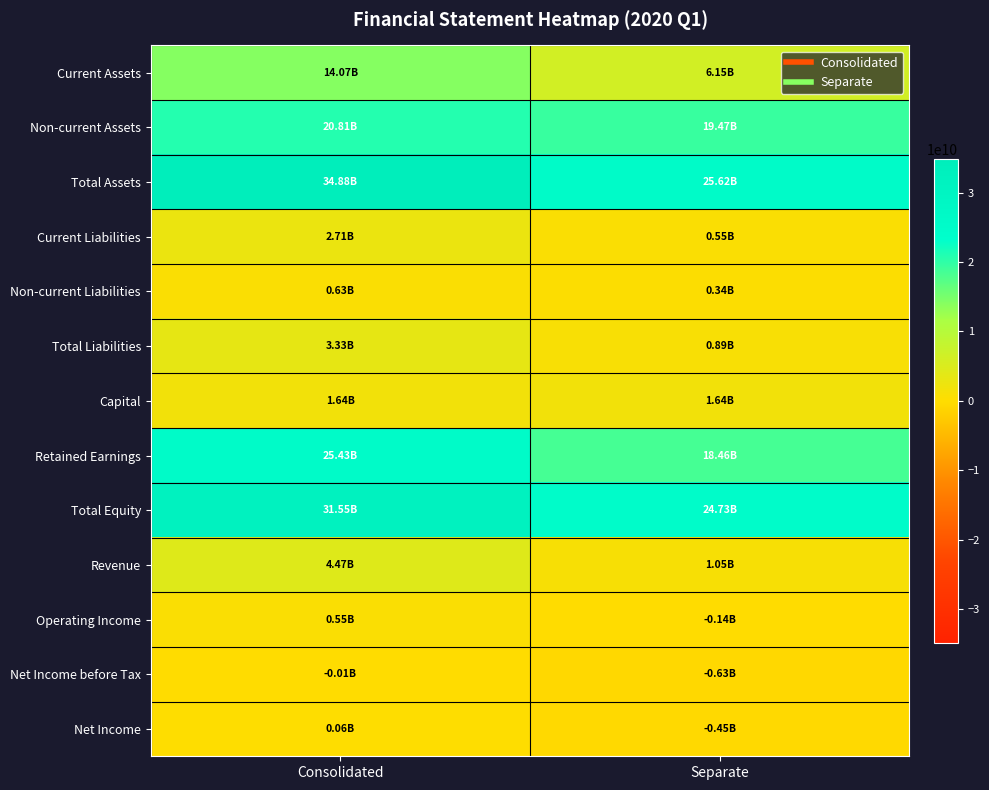

Which category has the highest value across all series?

Consolidated